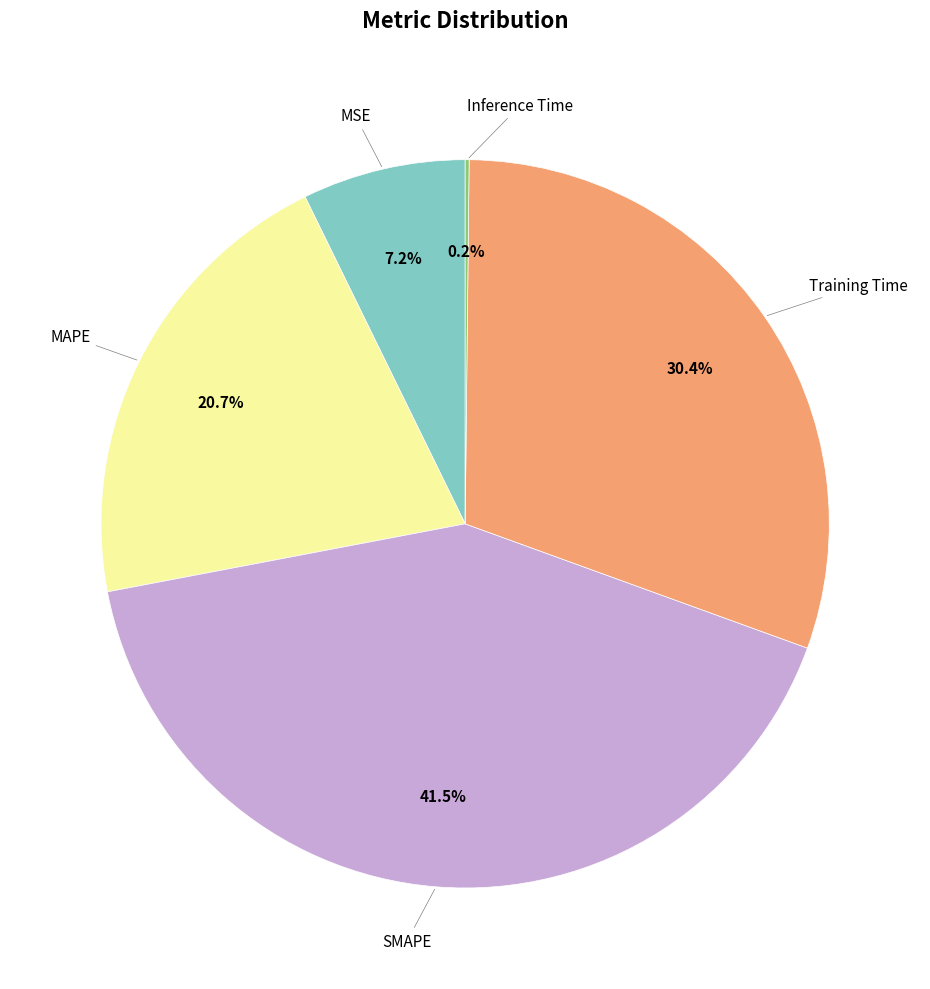

Is there a majority slice in this chart?

No